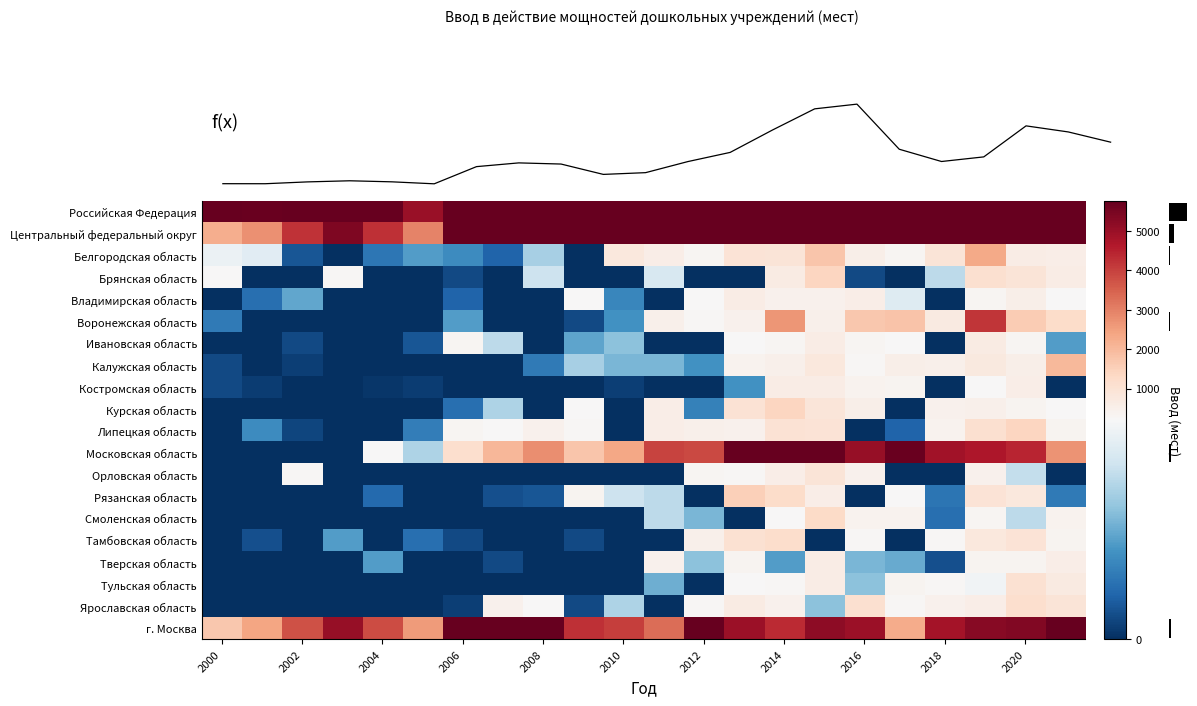

How many categories are shown in the chart?

22